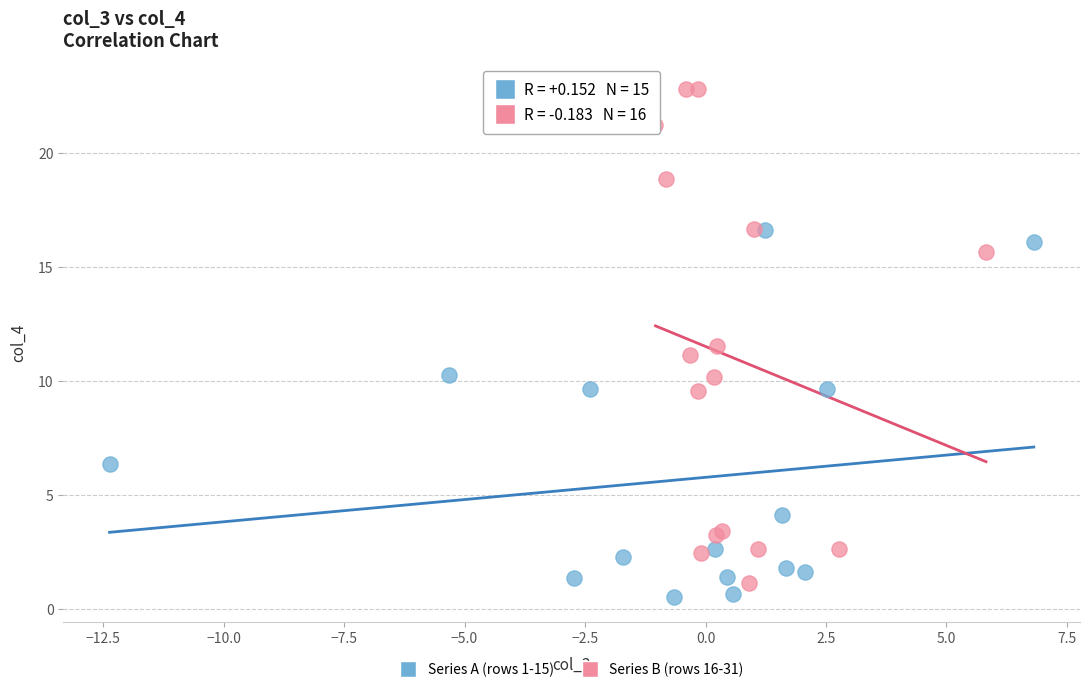

Which series has the widest spread of Y values?

Series B (rows 16-31)